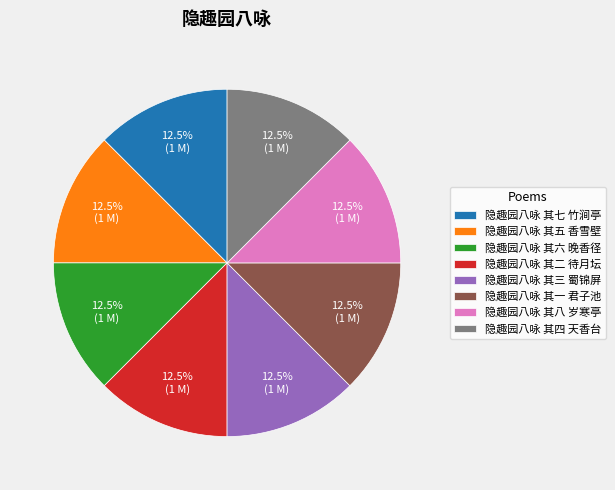

To the nearest percent, what is the average slice percentage?

12%